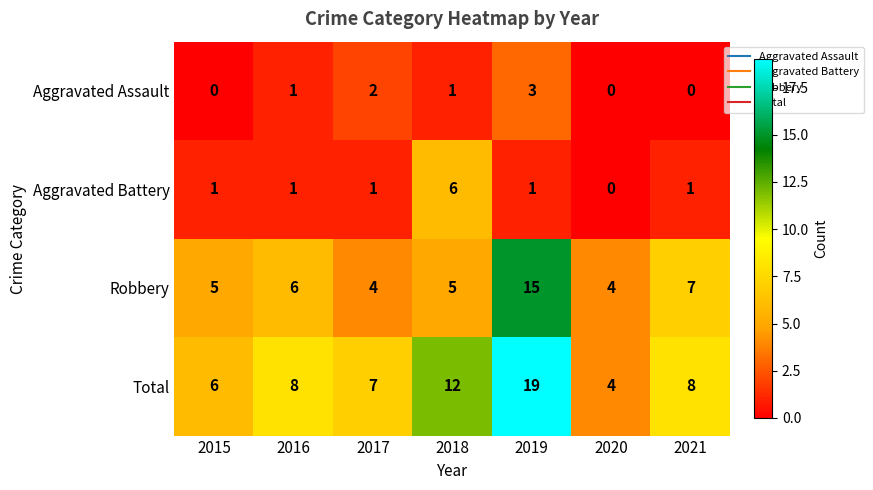

How many Aggravated Battery values are between 1 and 2?

5